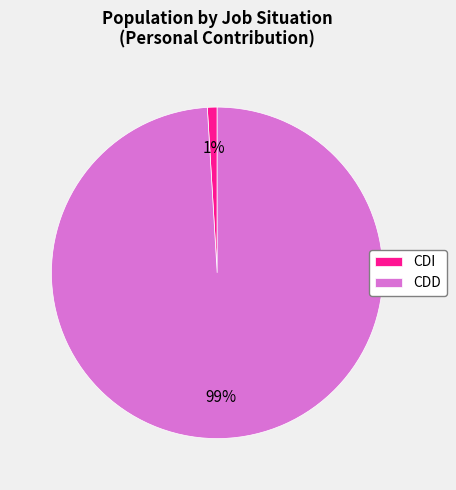

What is the largest slice in the pie chart?

CDD